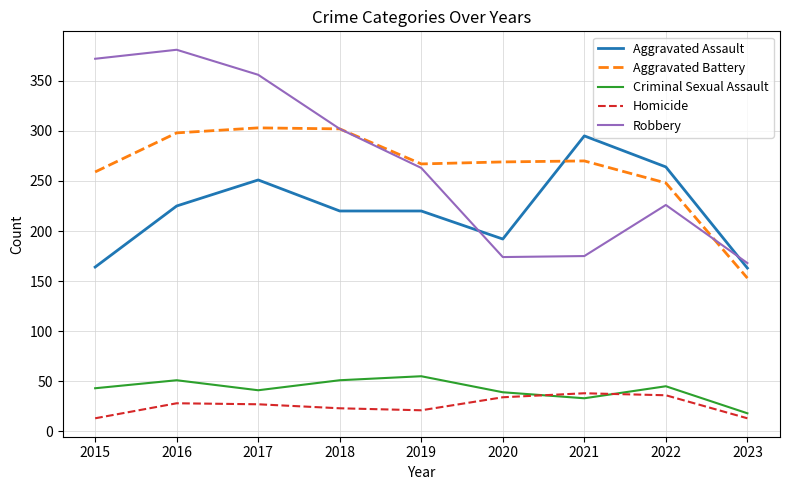

How many series are shown in this chart?

5